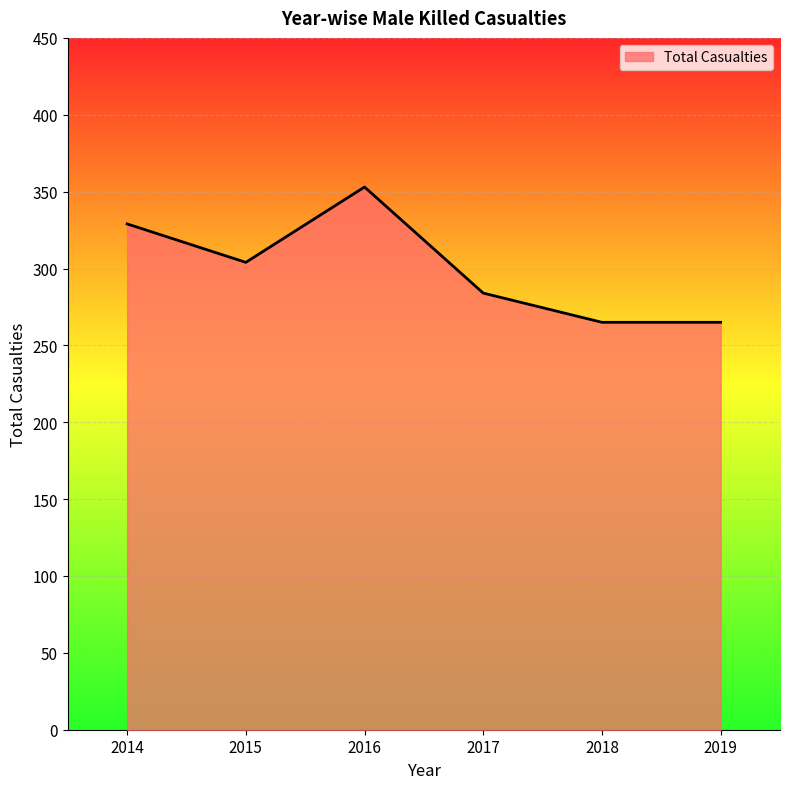

Reading right to left, transcribe all the data shown in this chart.

2019=265	2018=265	2017=284	2016=353	2015=304	2014=329